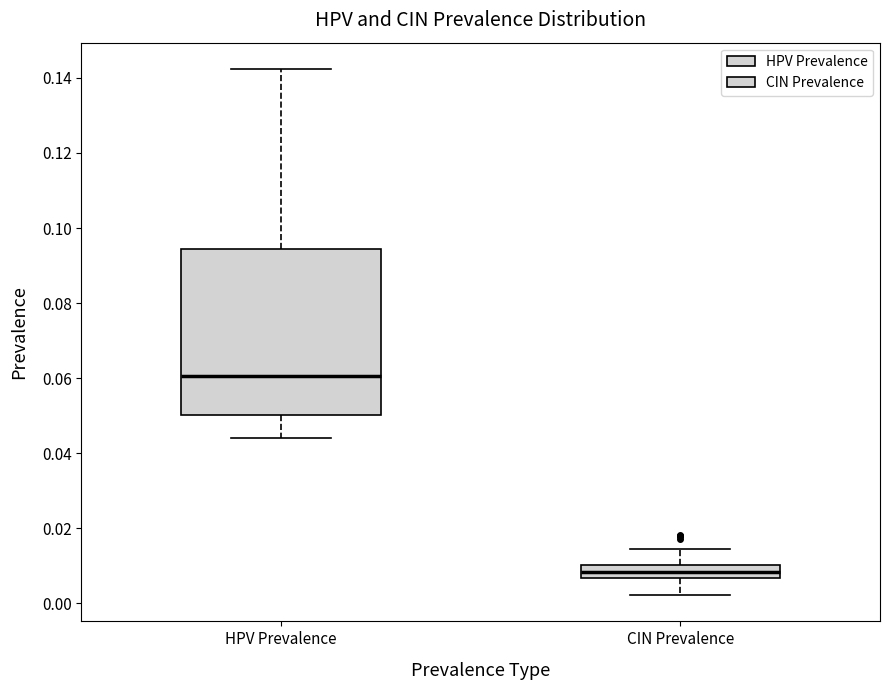

Which box is the tallest, from its lower edge to its upper edge?

HPV Prevalence